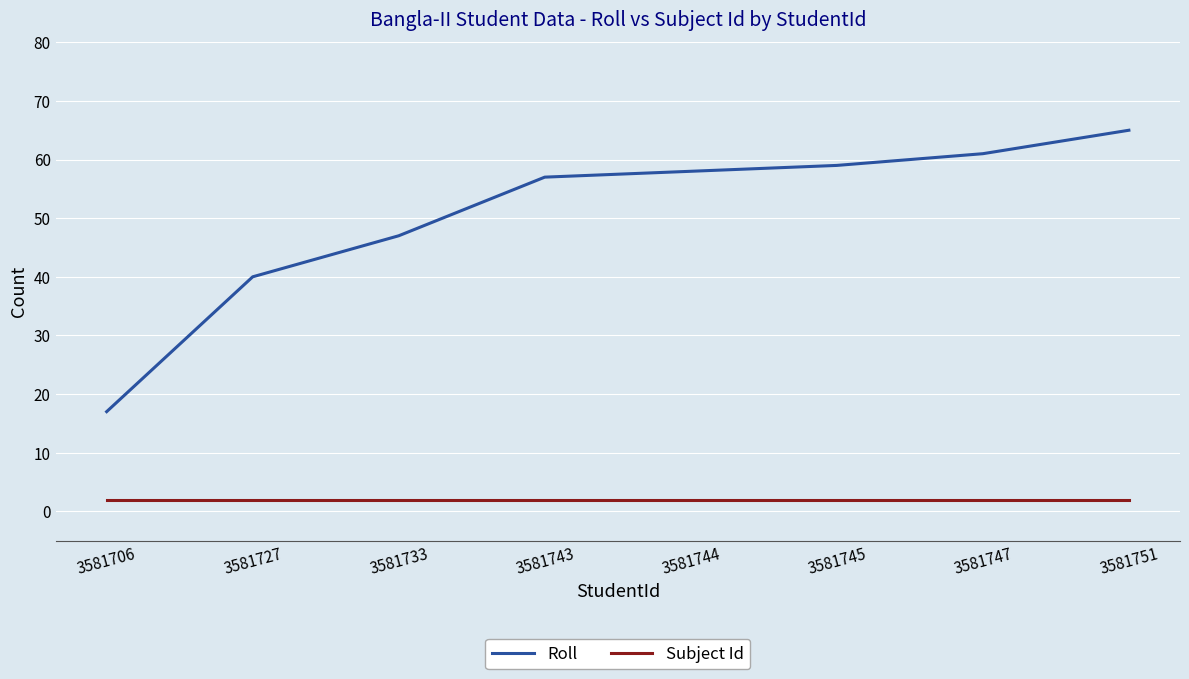

What is the approximate value of Roll at 3581751?

65